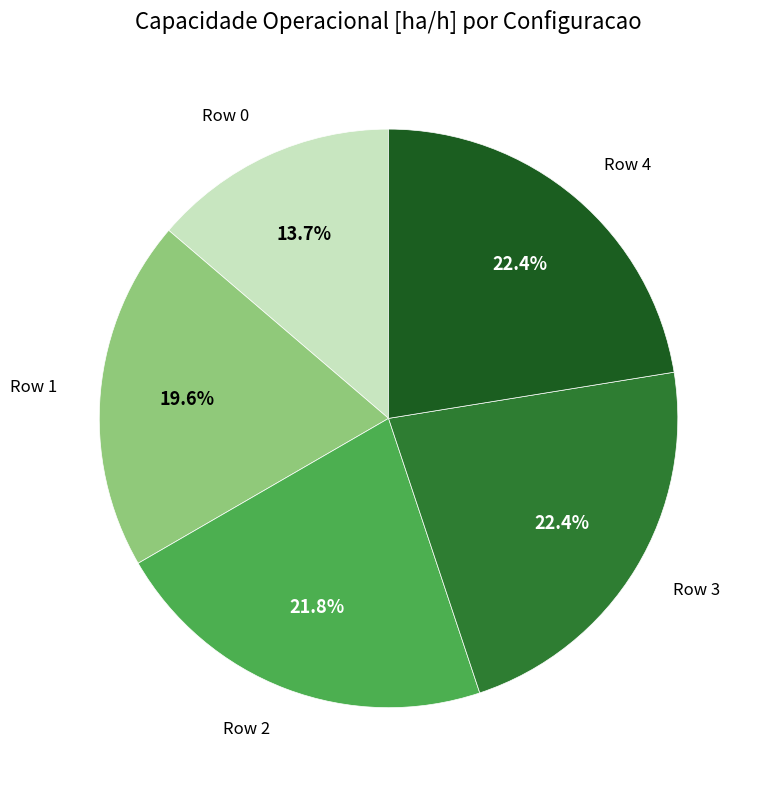

How many slices are in this pie chart?

5